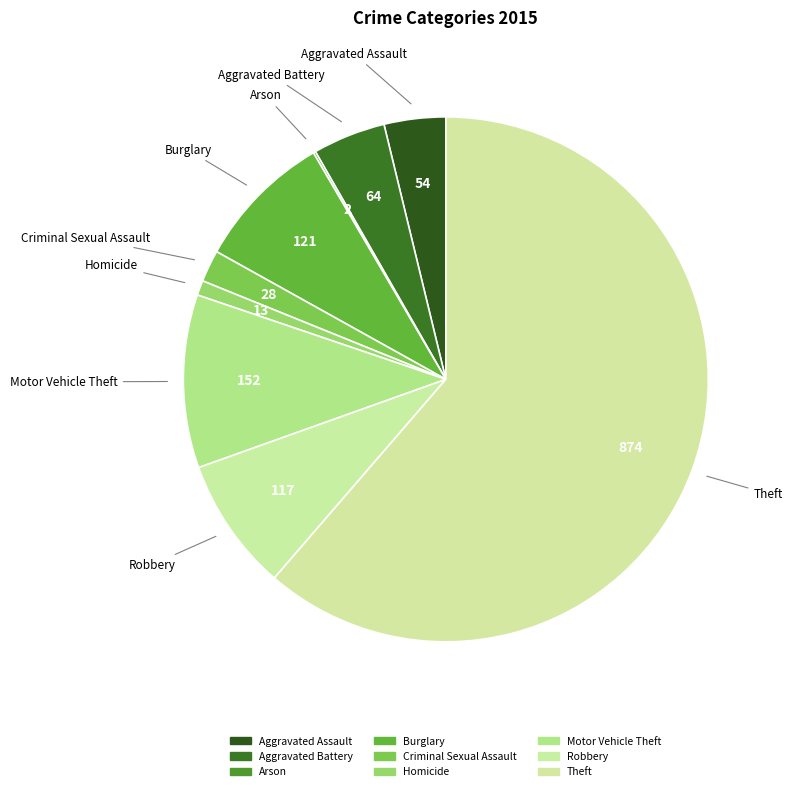

What is the largest slice in the pie chart?

Theft